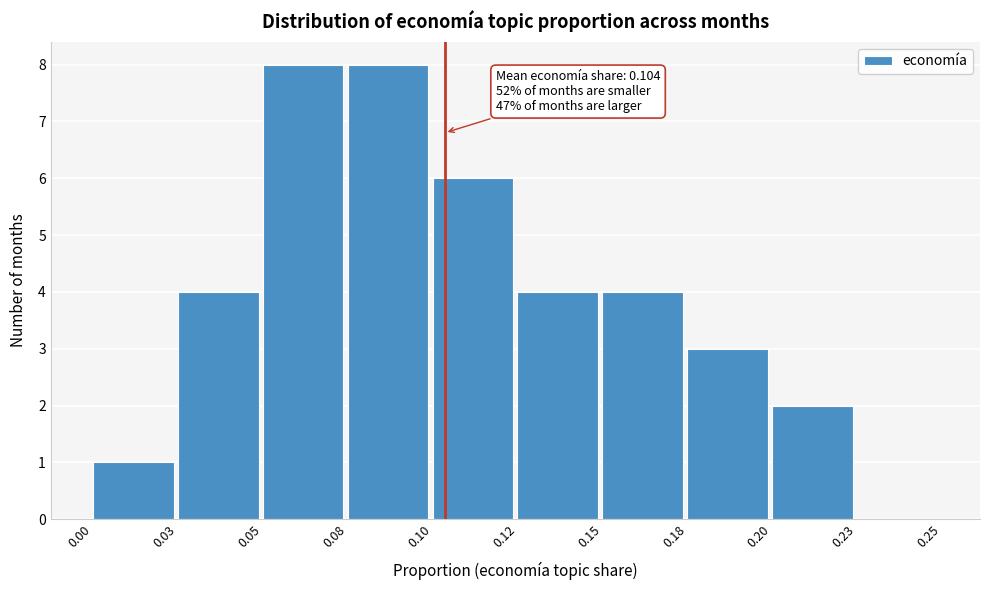

Reading left to right, what are all the values shown in this chart?

0.00=1	0.03=4	0.05=8	0.08=8	0.10=6	0.12=4	0.15=4	0.18=3	0.20=2	0.23=0